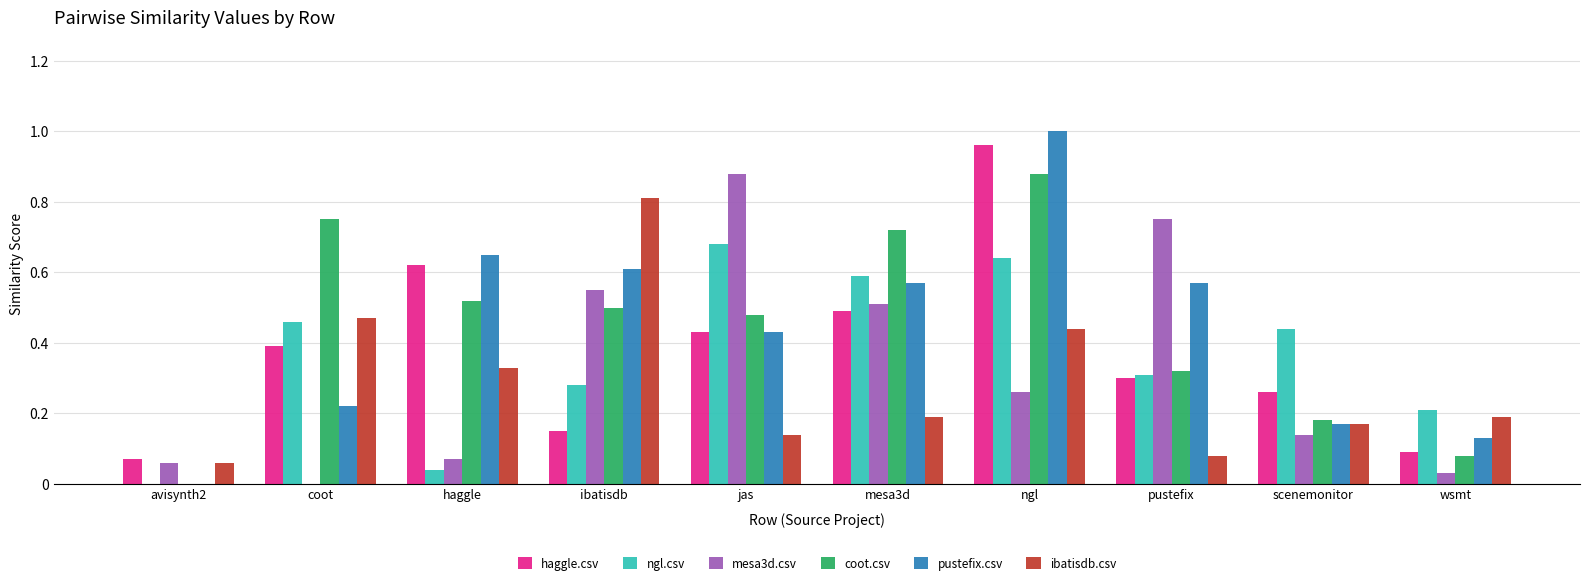

Count the pustefix.csv values in the range 0 to 1.

10